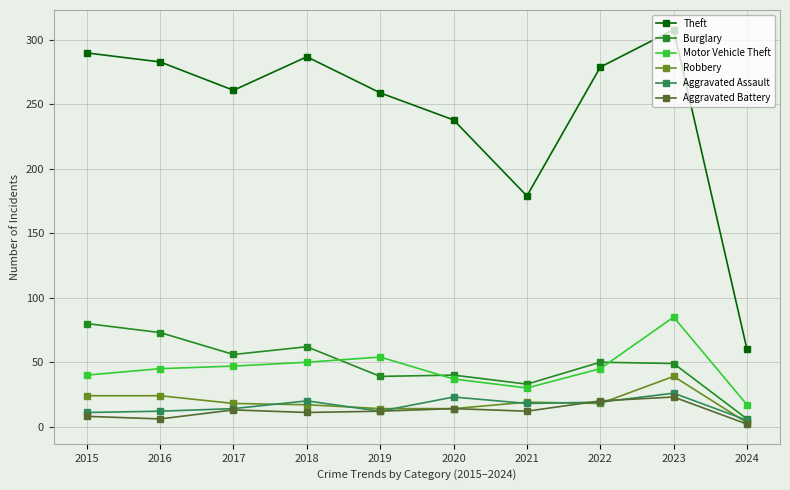

True or false: Motor Vehicle Theft and Burglary intersect in this chart.

True